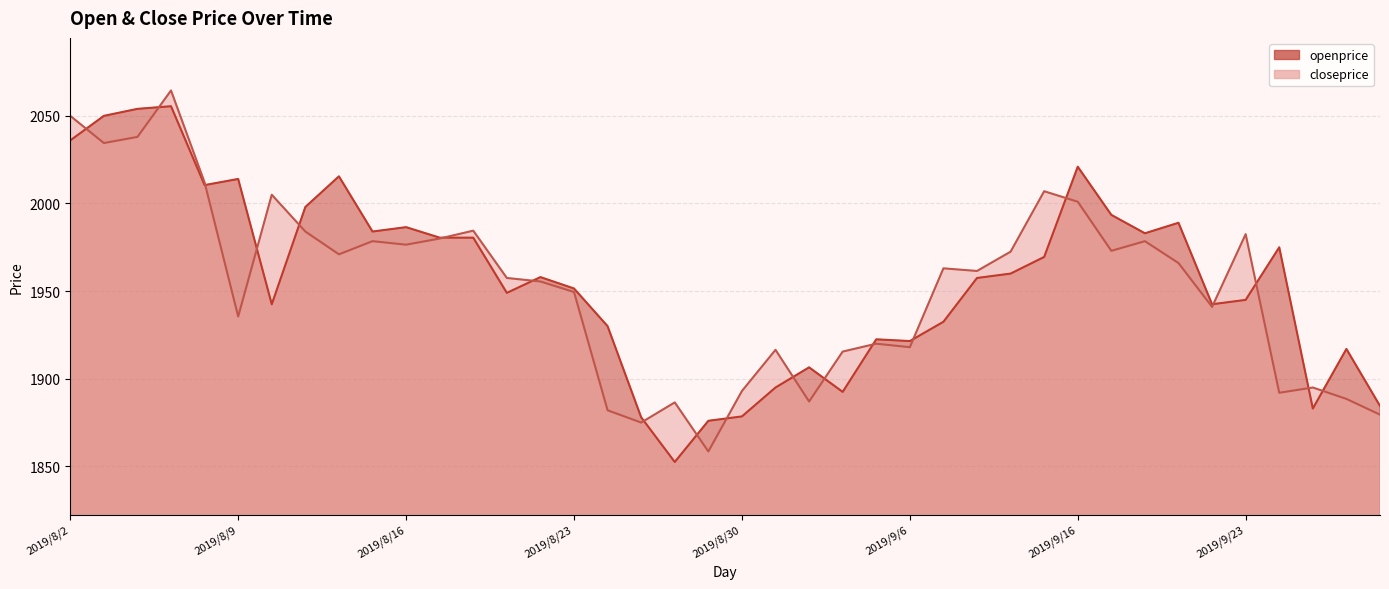

How many interior local valleys does the closeprice series have?

12